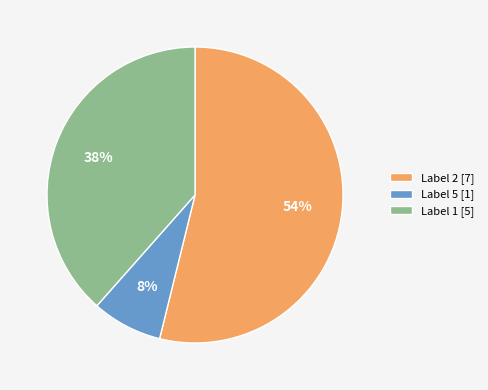

Is Label 2 [7] the majority of the pie?

Yes